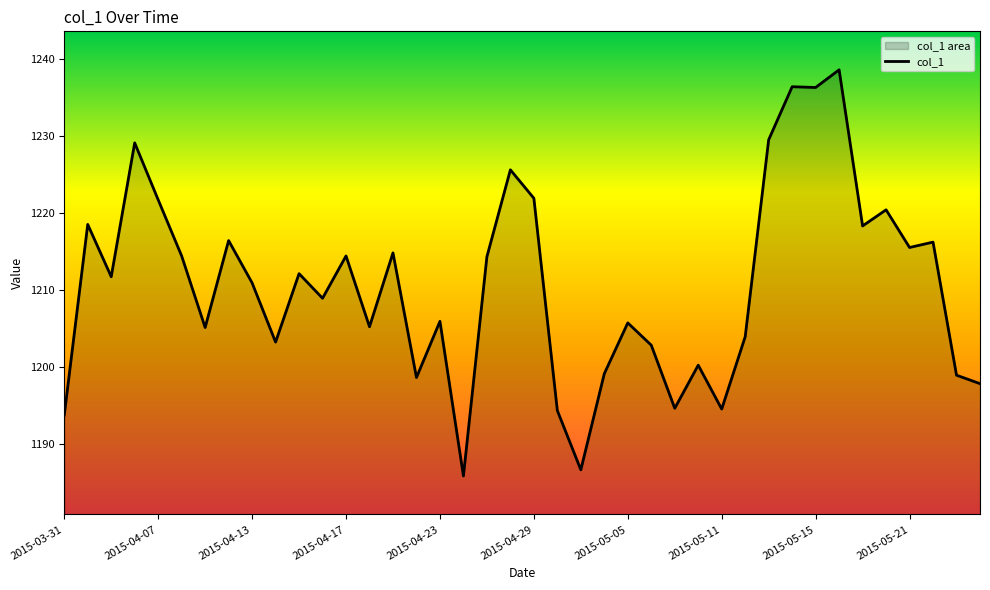

The chart shows a value of 1221.9 at 2015-04-29. True or false?

True